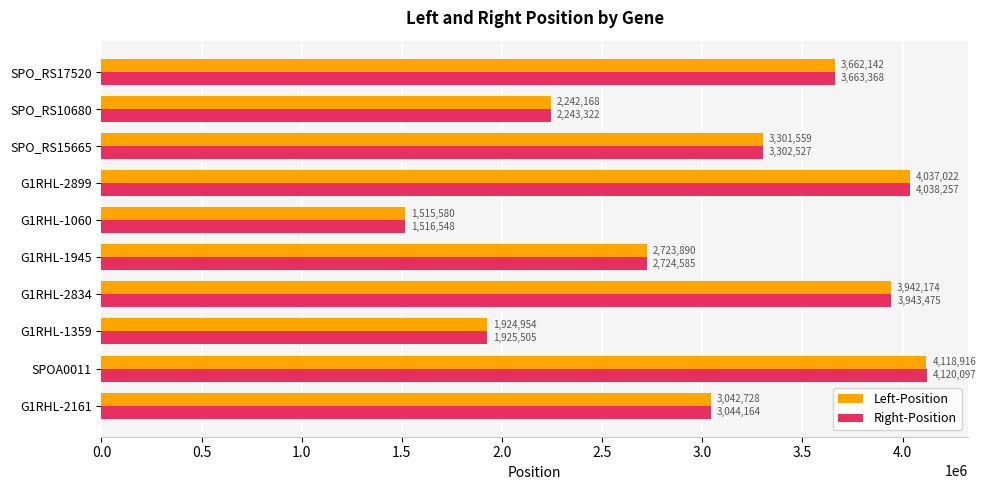

Read the Left-Position value at G1RHL-1060.

1515580